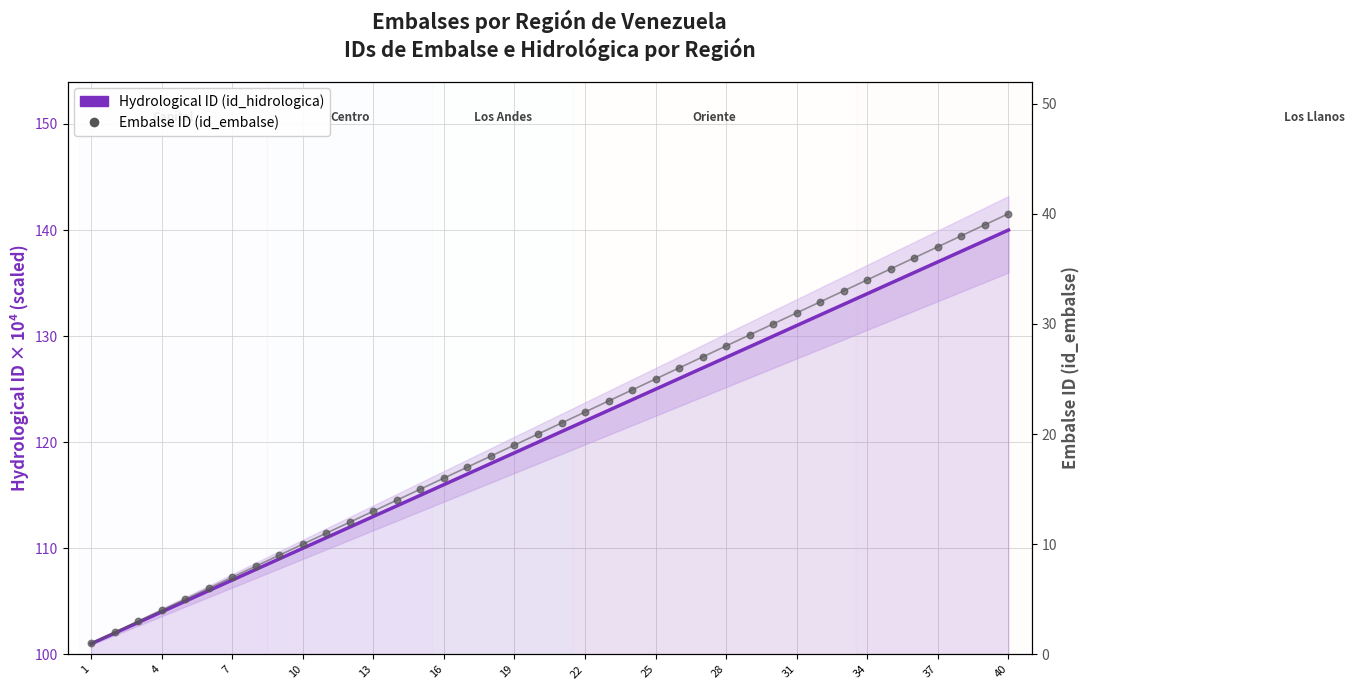

Which series contains the highest Y value?

Hydrological ID (scaled)